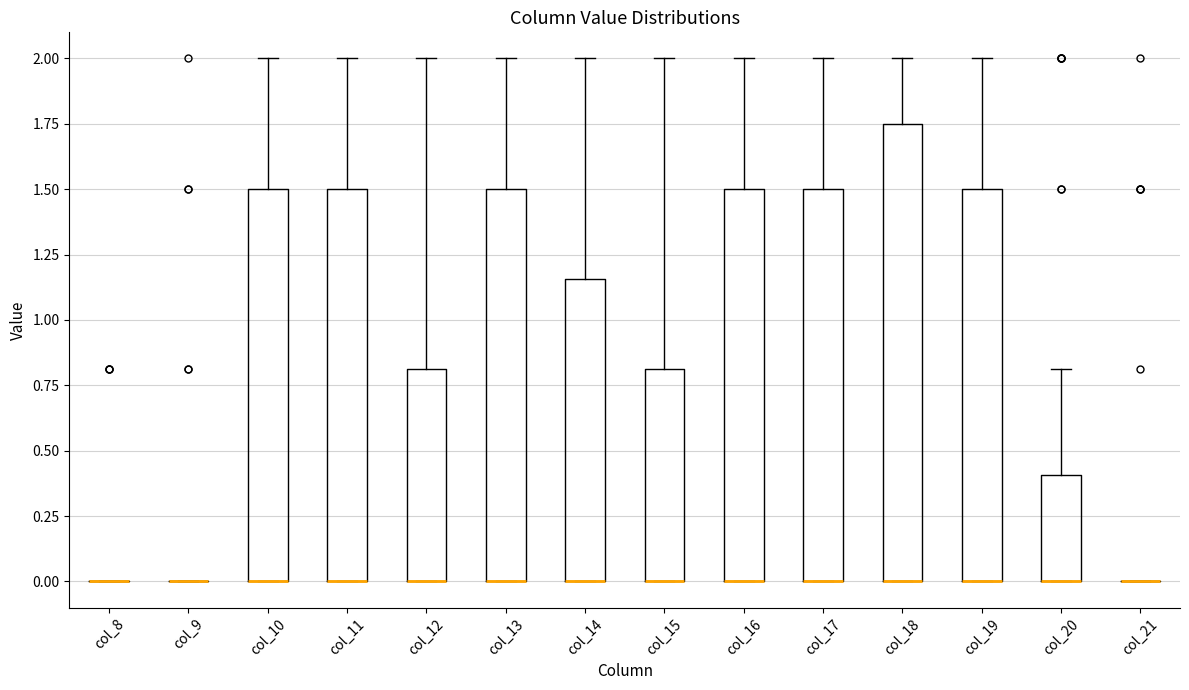

Where does the upper whisker of the box for col_17 end on the y-axis? The values are not printed on the chart, so give them approximately, as read against the axis.

2.00